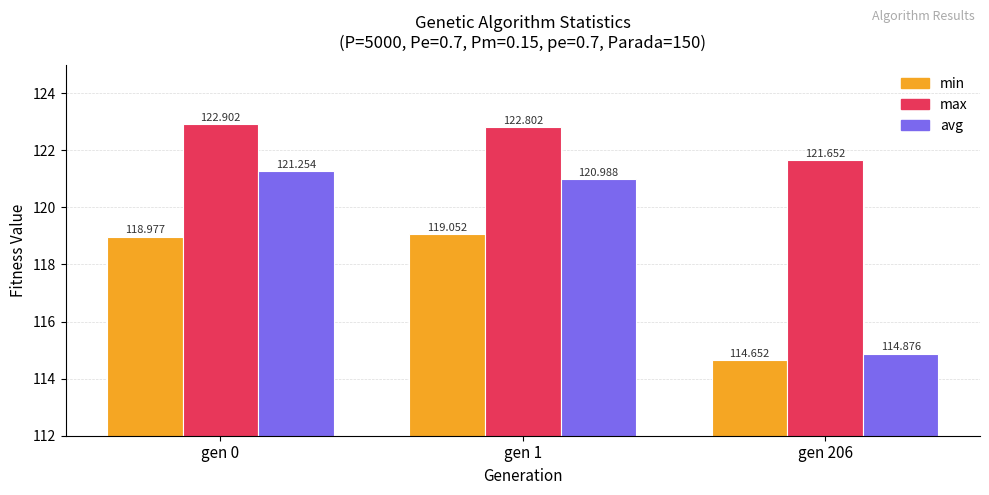

Which series has the widest spread of values?

avg